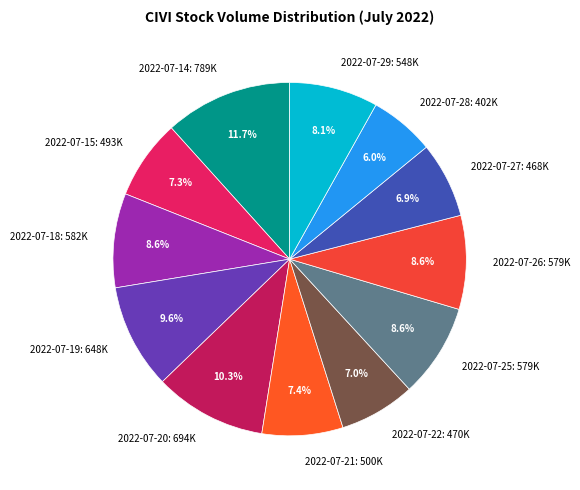

The 2022-07-21 slice represents 7% of the pie. True or false?

True